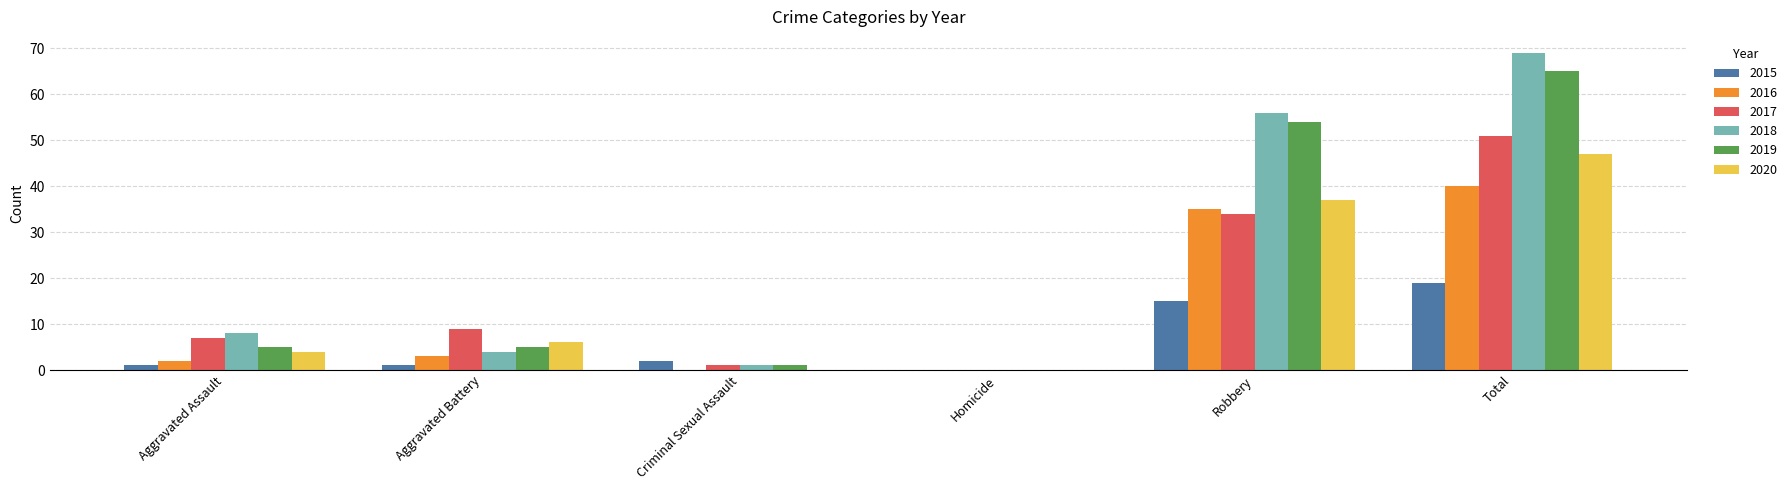

Is the value of 2017 at Robbery greater than the value of 2019 at Aggravated Assault?

Yes